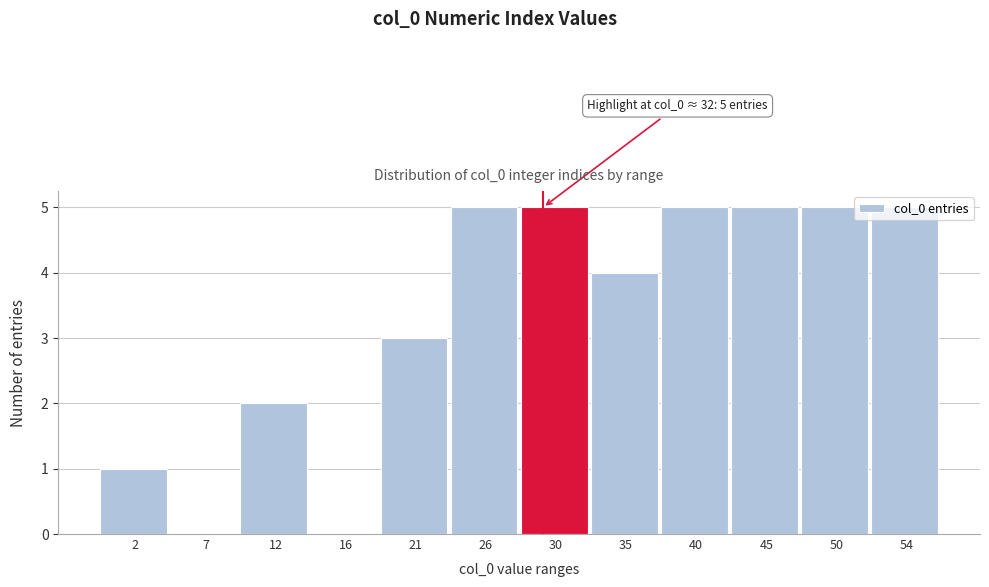

Which has a higher value, 7 or 26?

26